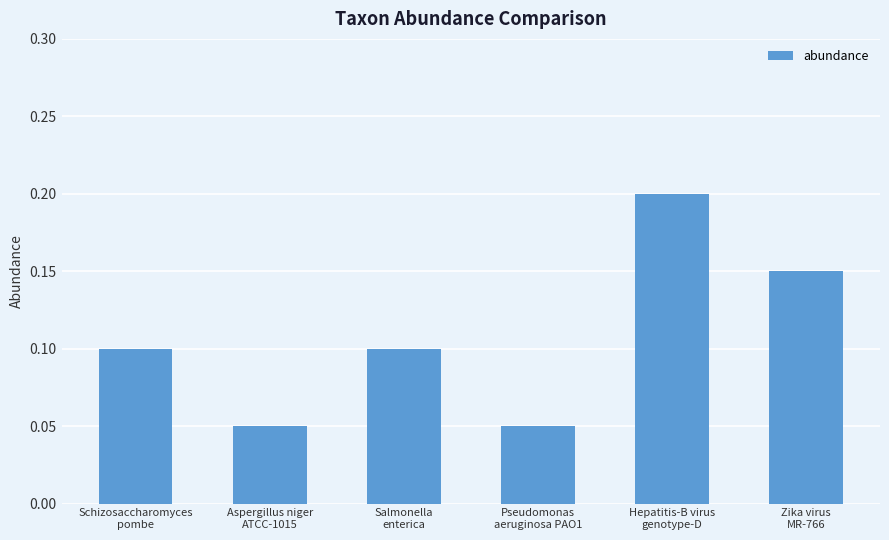

Between Zika virus
MR-766 and Schizosaccharomyces
pombe, which is larger?

Zika virus
MR-766